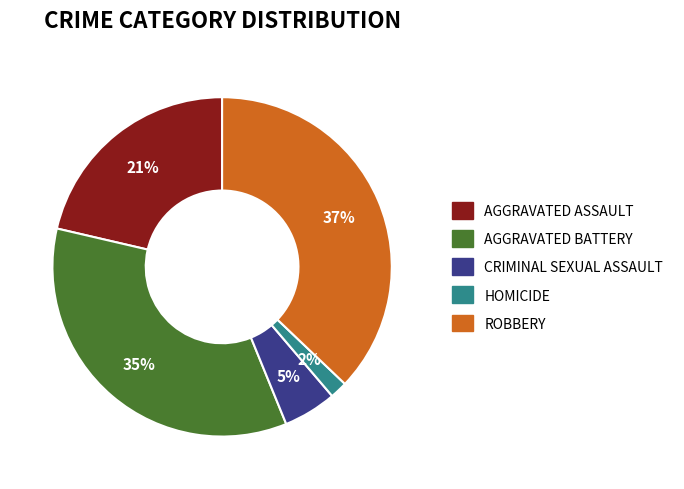

To the nearest percent, what is the difference between the largest and smallest slice percentages?

35%